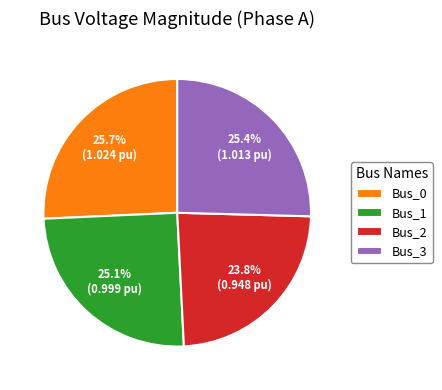

How much of the chart is everything except Bus_0?

74.3%